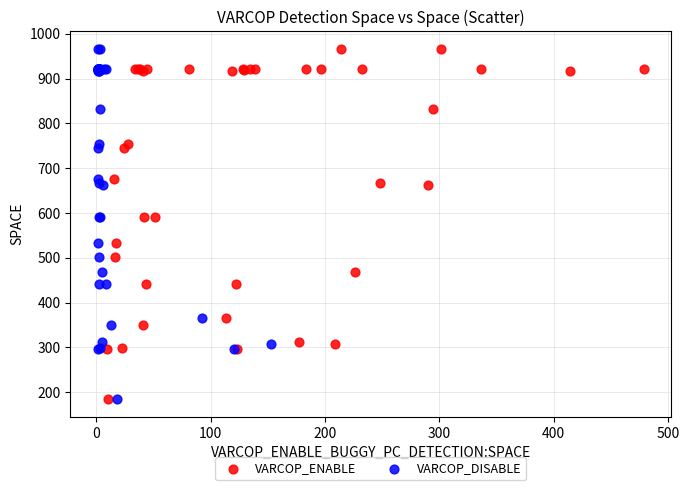

What are all the series names shown in the legend?

VARCOP_ENABLE, VARCOP_DISABLE